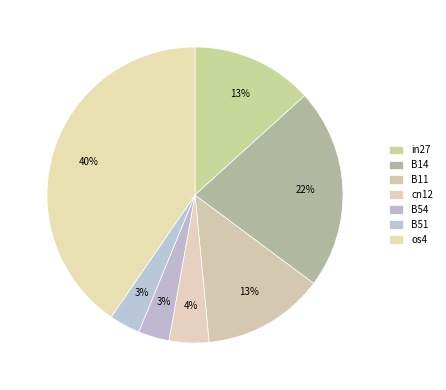

What is the change in value from B14 to B54?

-0.2